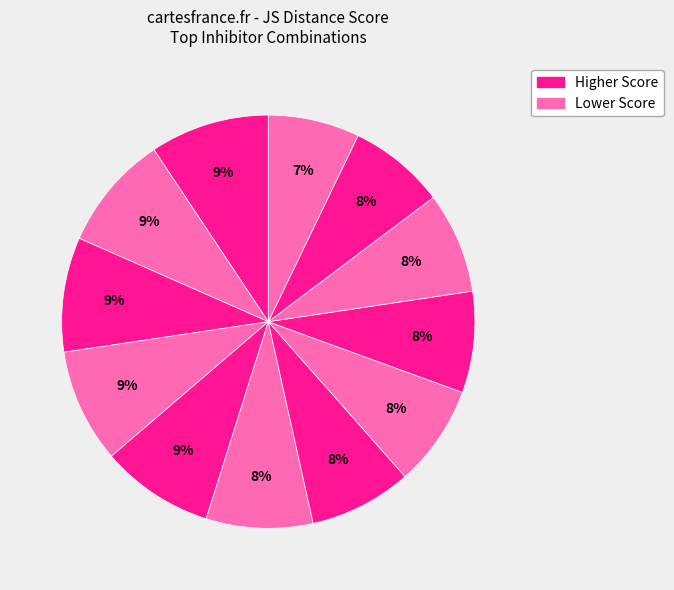

Does any single category account for the majority?

No